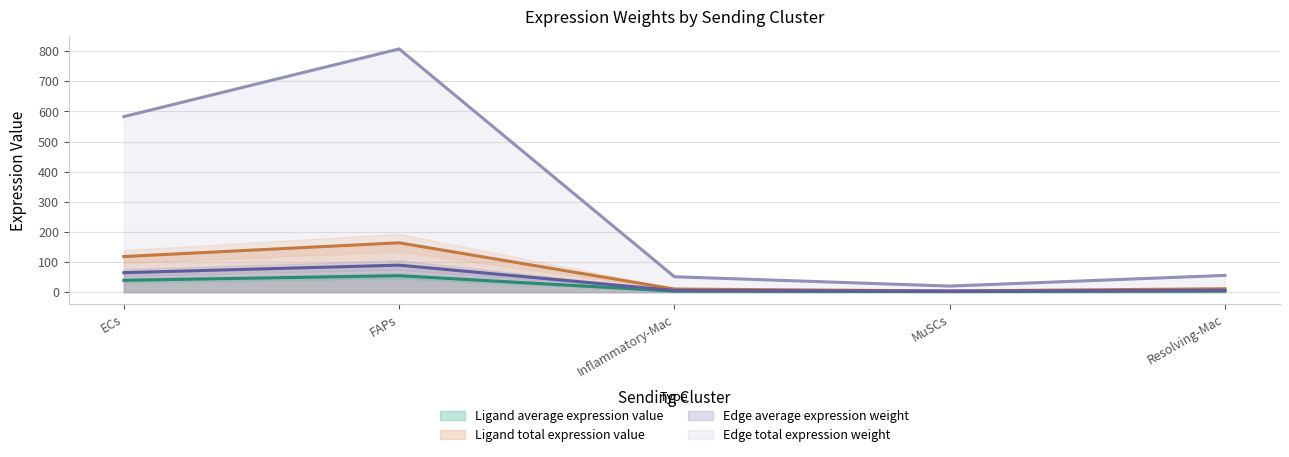

Where is Ligand total expression value nearest to the value 84?

ECs